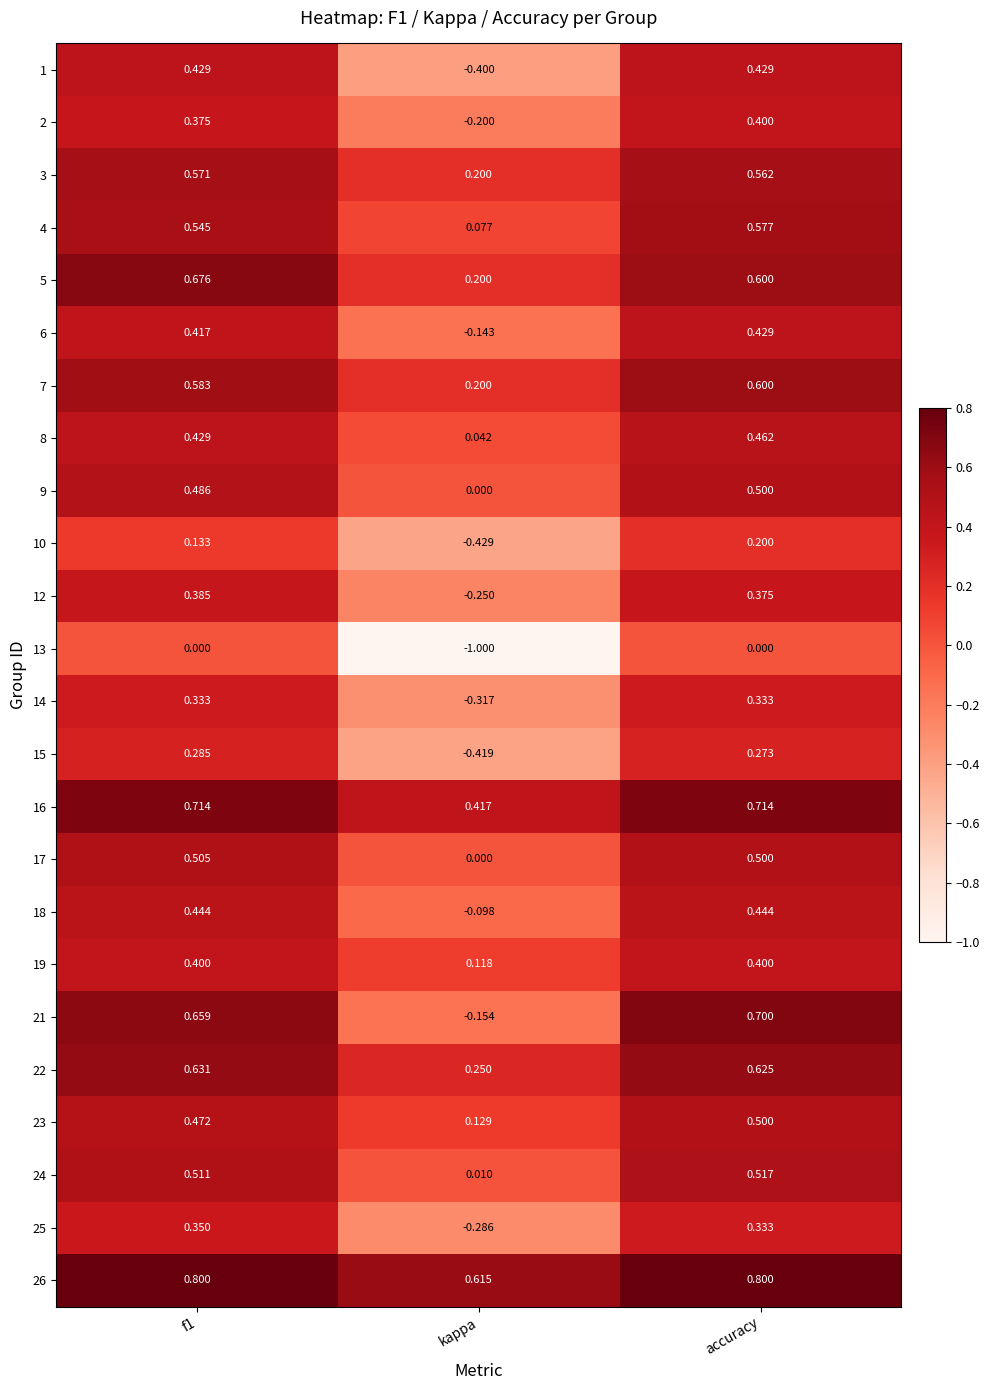

Count the number of categories in the chart.

3